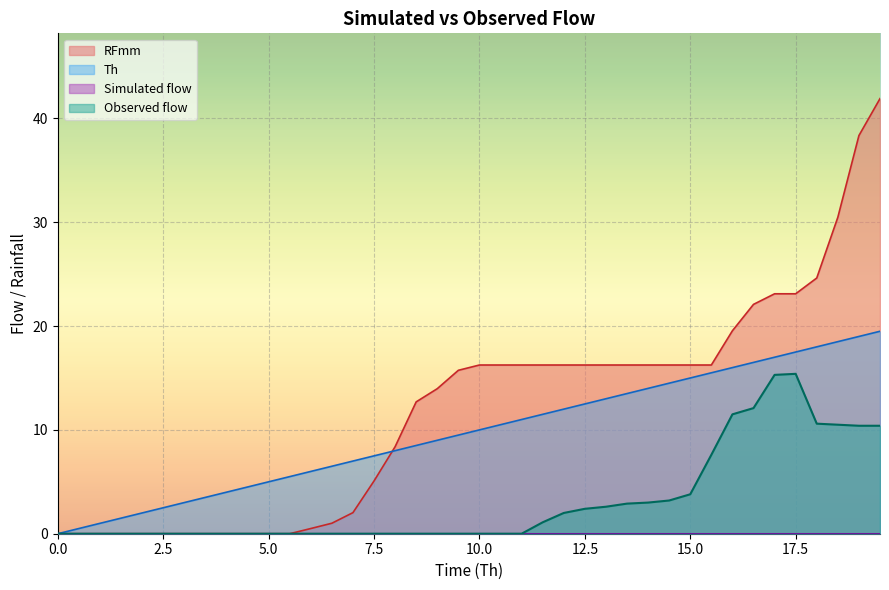

What position from the right is 10.5?

19